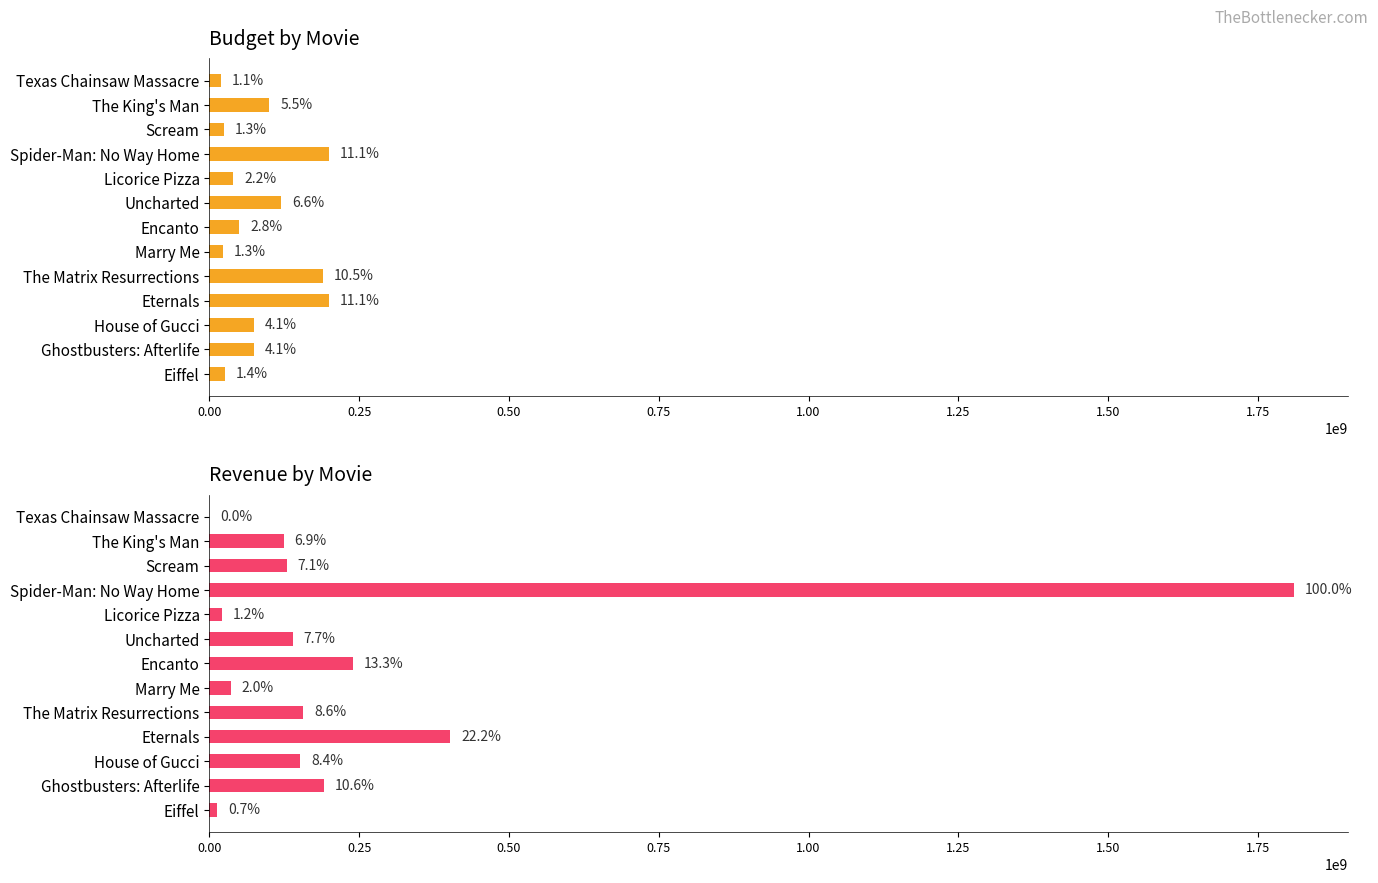

At how many categories does at least one series exceed 1423513613?

1